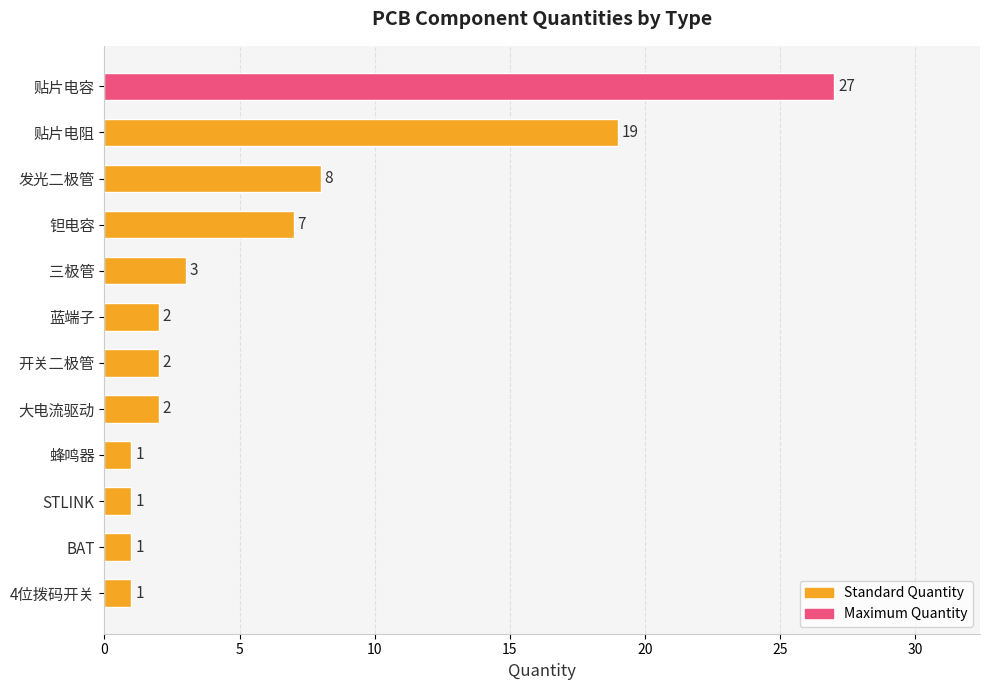

The value at 发光二极管 is 5. True or false?

False